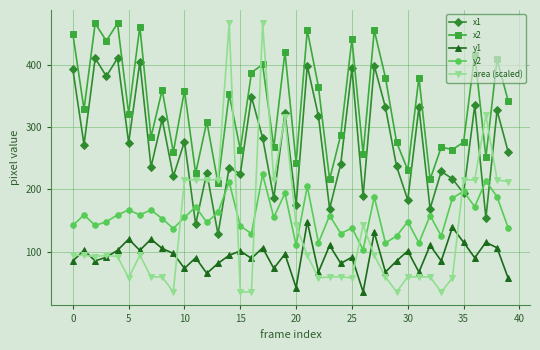

Which series has the largest range (max minus min)?

area (scaled)